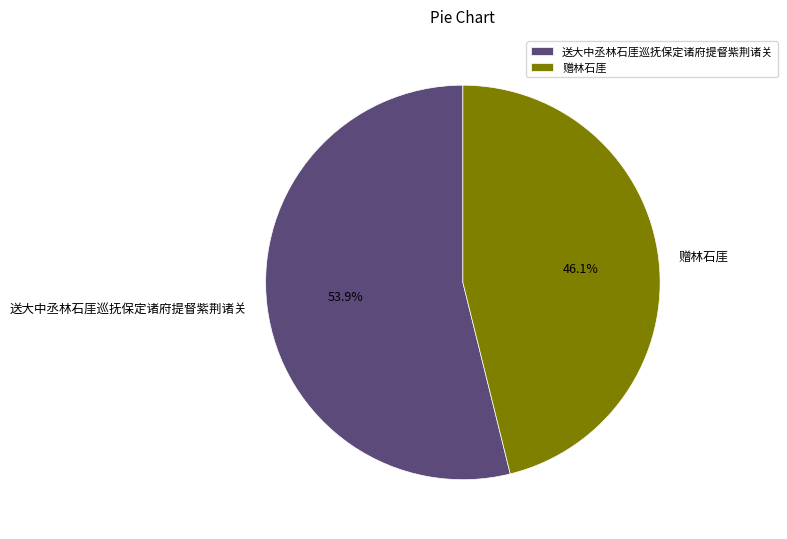

Which category has the biggest portion of the pie?

送大中丞林石厓巡抚保定诸府提督紫荆诸关